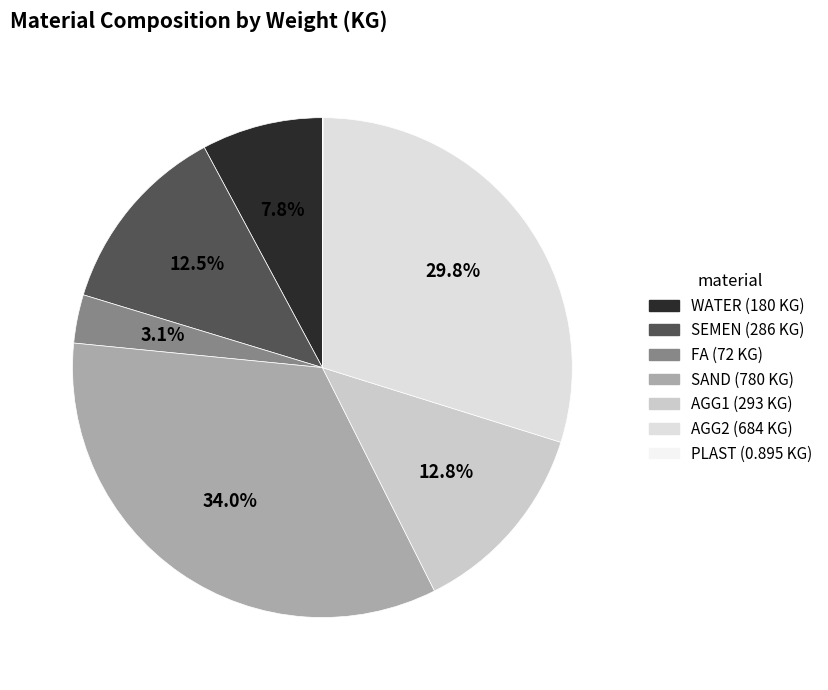

To the nearest percent, what is the difference between the SEMEN and PLAST slice percentages?

12%